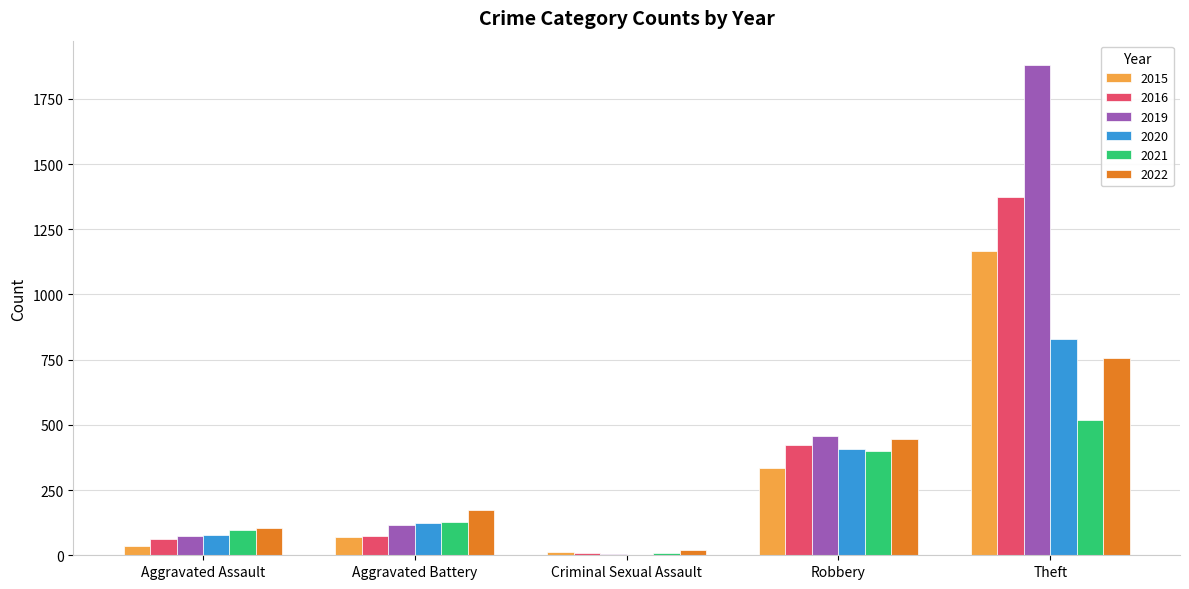

What are all the series names shown in the legend?

2015, 2016, 2019, 2020, 2021, 2022